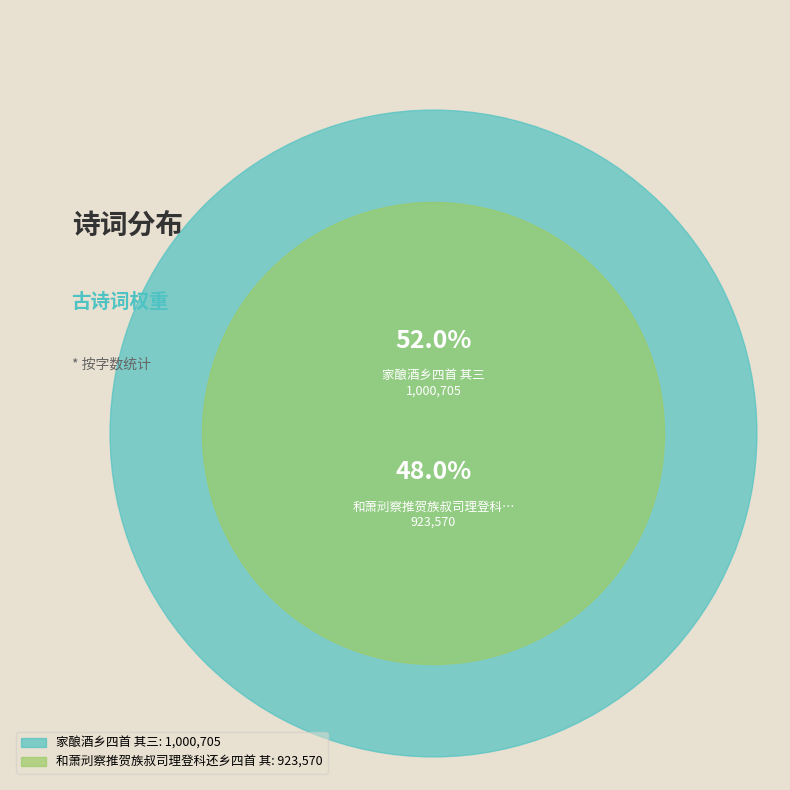

Which category accounts for the majority?

家酿酒乡四首 其三